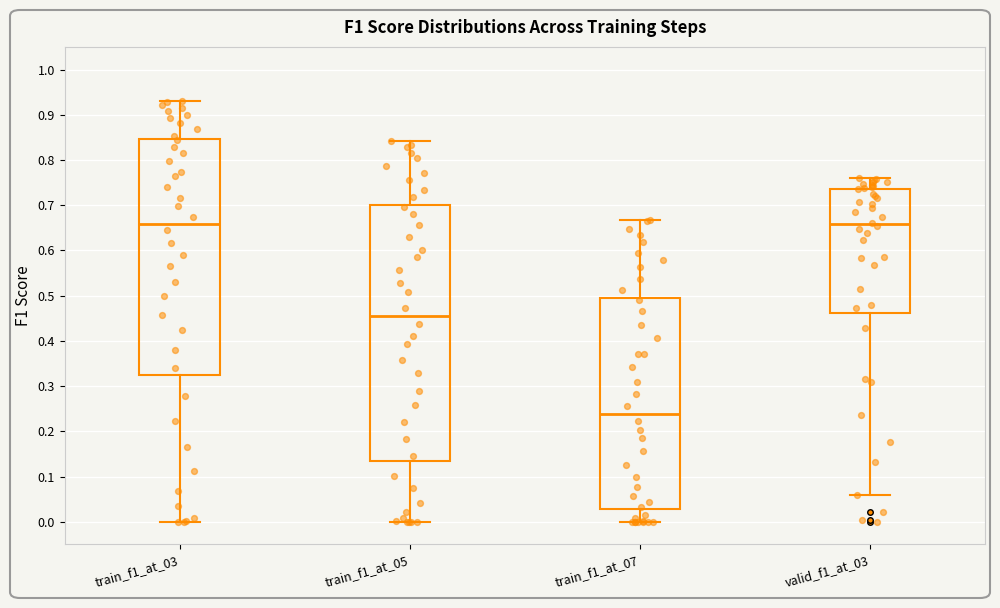

Which box is the tallest, from its lower edge to its upper edge?

train_f1_at_05